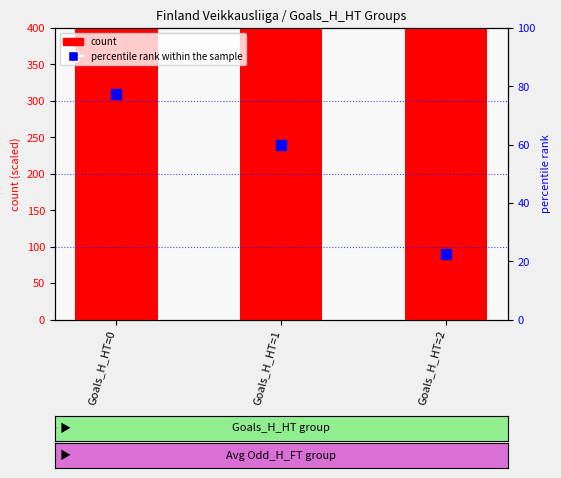

At which category is the sum across all series the highest?

Goals_H_HT=0